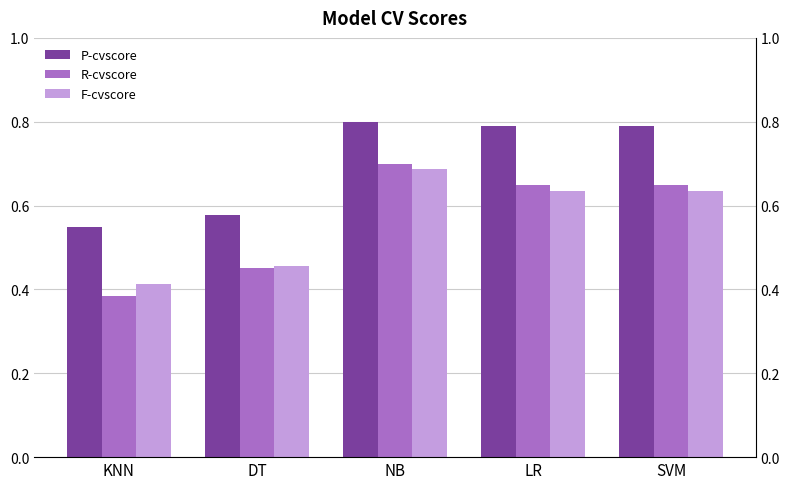

Which series has the largest range (max minus min)?

R-cvscore